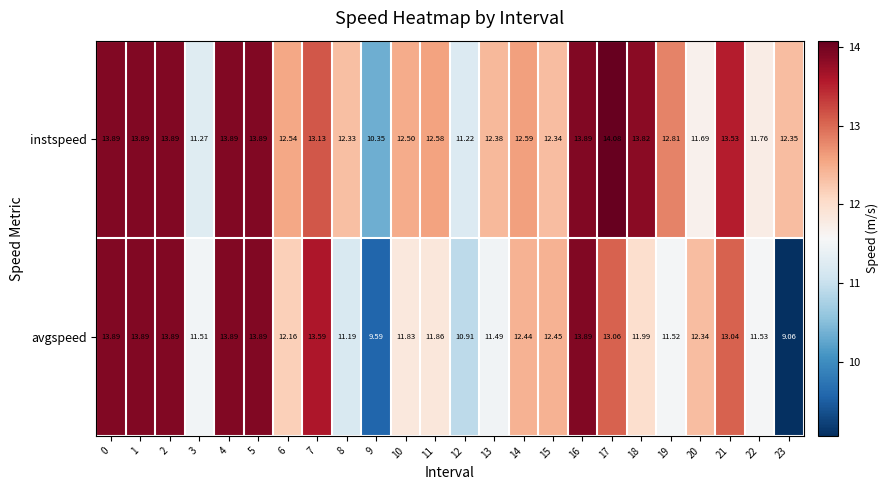

What is the total value across all series at 20?

24.0